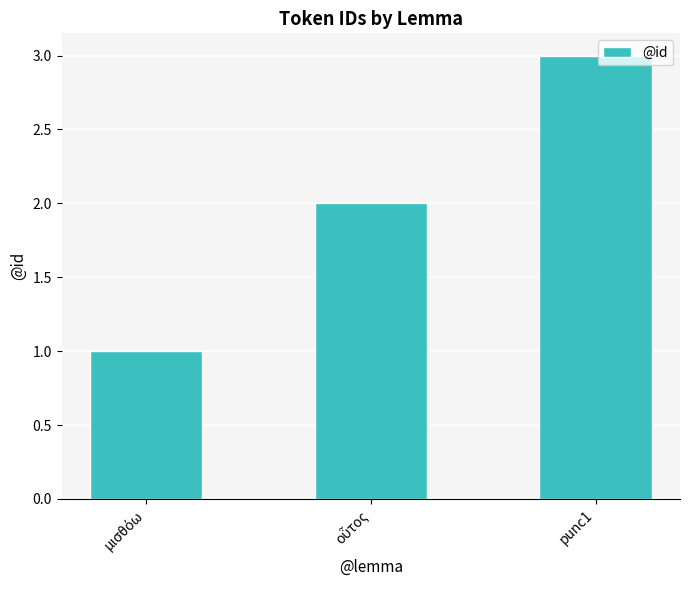

What is the sum of all values?

6